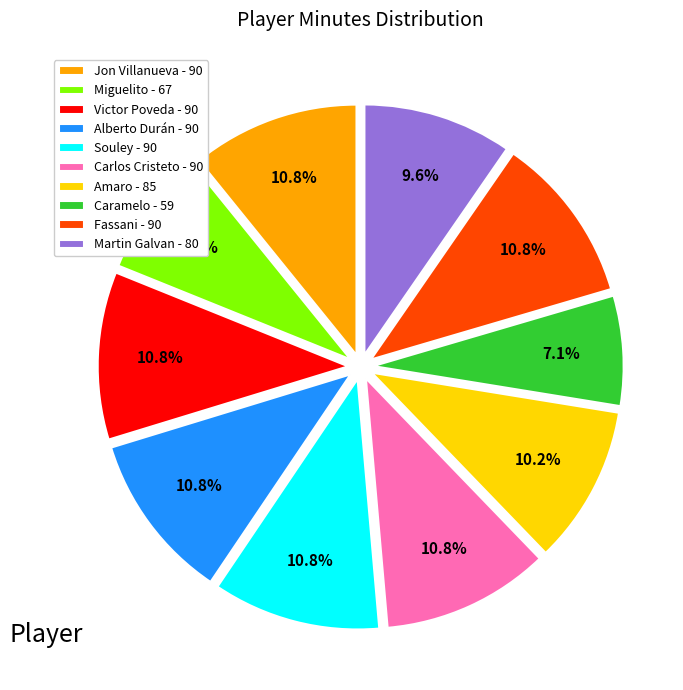

Do Carlos Cristeto and Victor Poveda together represent more than half of the pie?

No